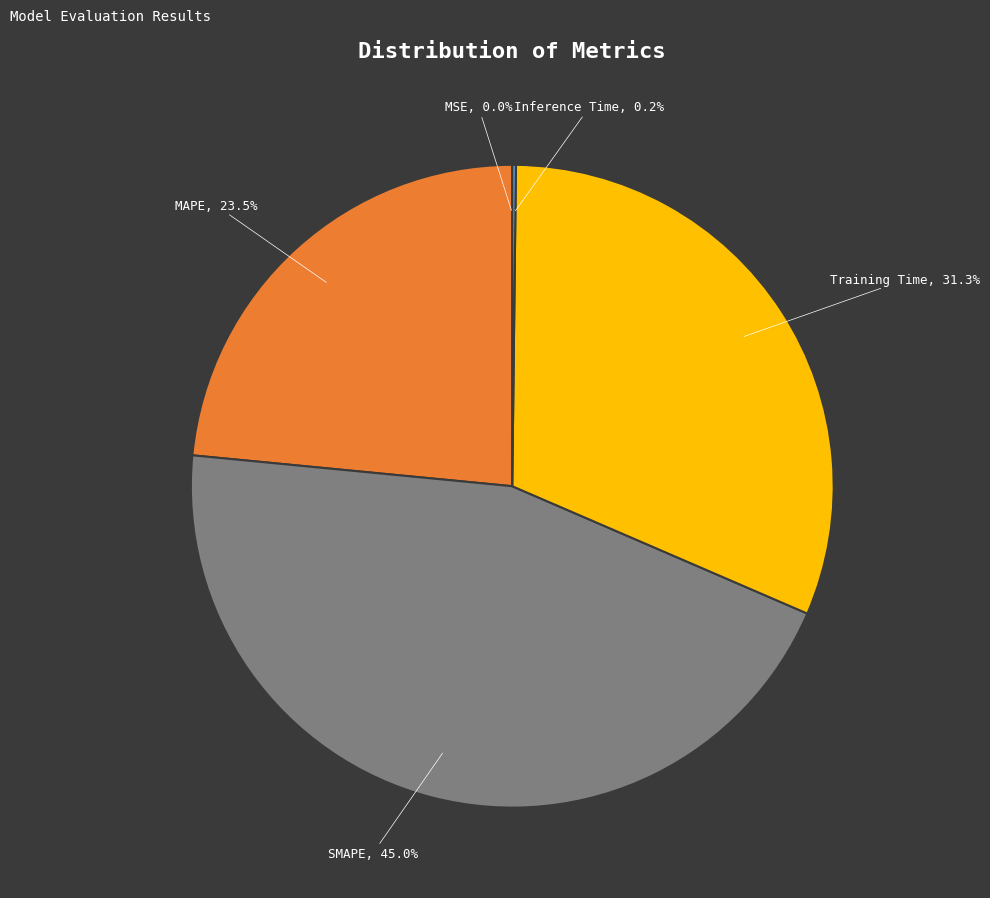

Is there a majority slice in this chart?

No